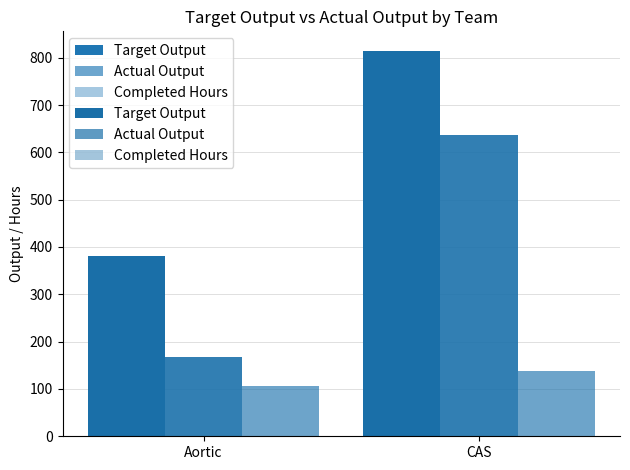

The value of Completed Hours at Aortic is 105.3. True or false?

True